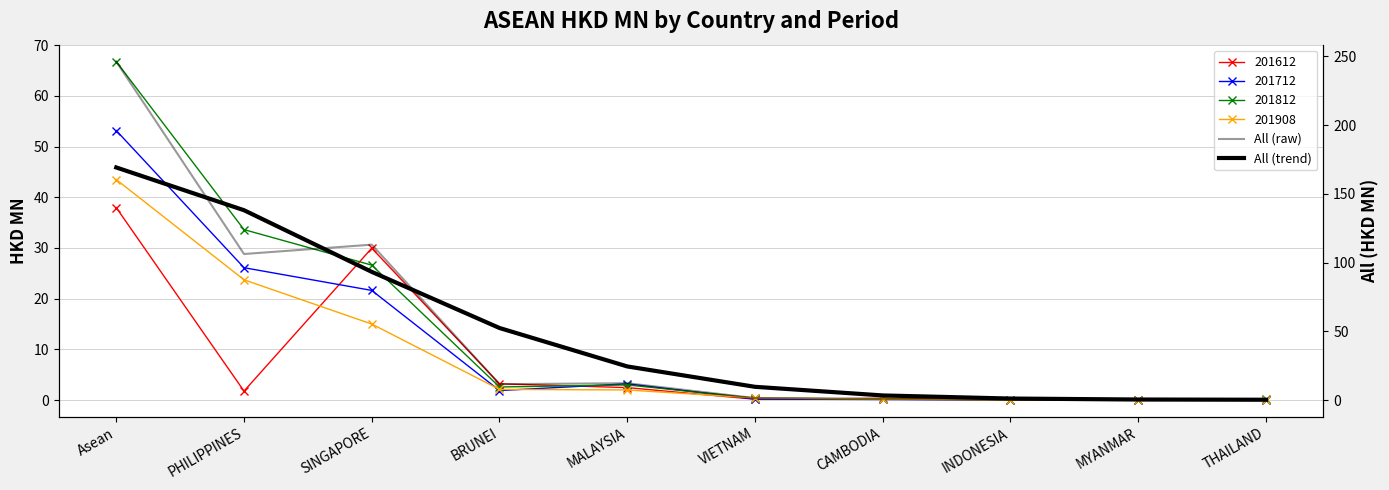

True or false: All (trend) has more than 2 points higher than both neighbors.

False